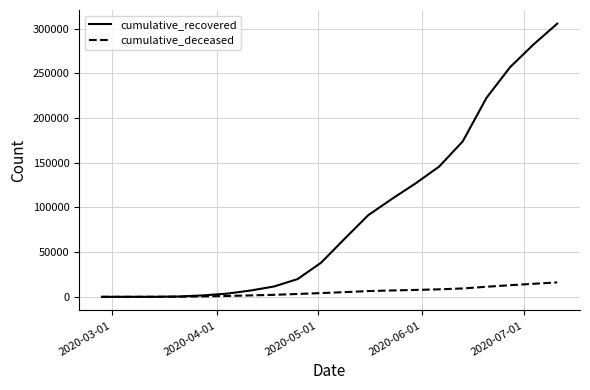

Rank the series by their maximum value, from lowest to highest.

cumulative_deceased, cumulative_recovered